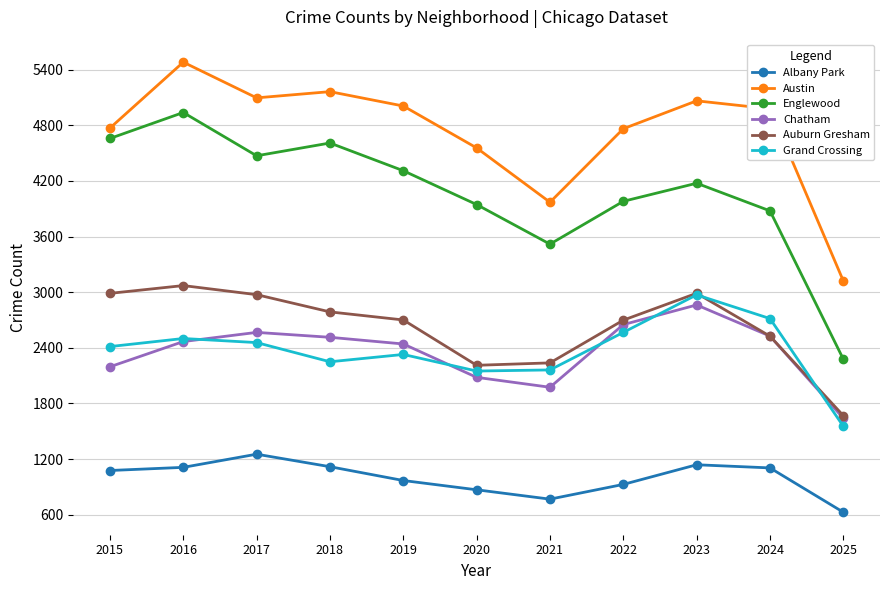

The Albany Park series shows 1138 at 2023. True or false?

True